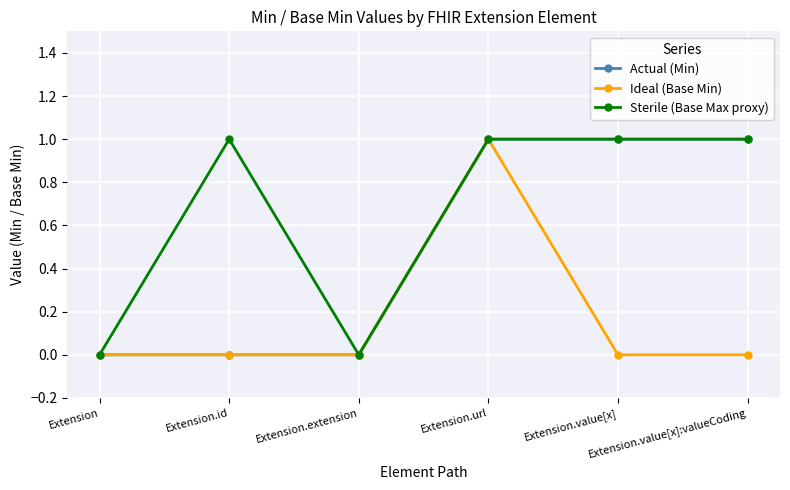

True or false: Sterile (Base Max proxy) has more than 2 points higher than both neighbors.

False